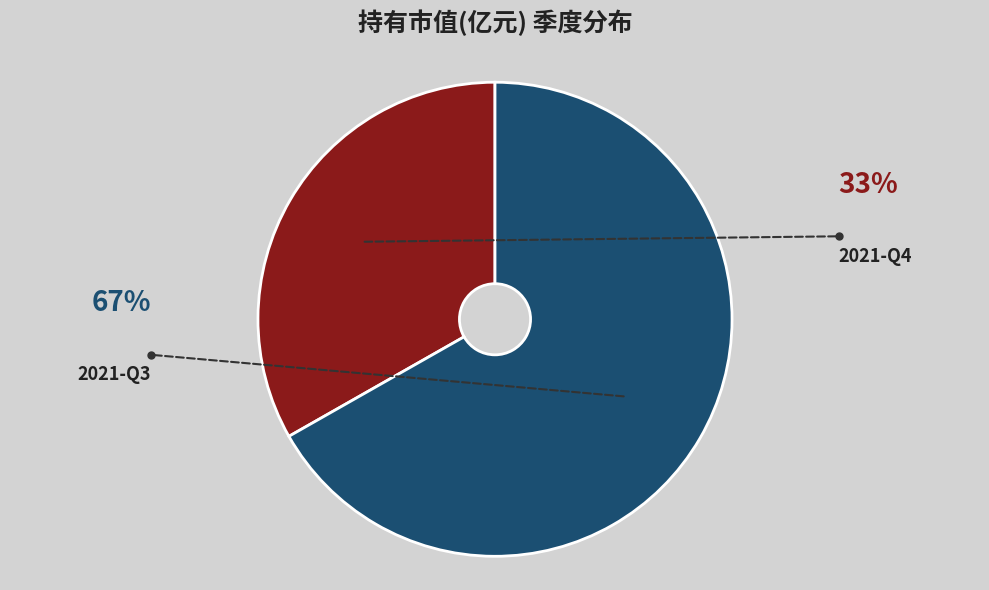

Does any single category account for the majority?

Yes